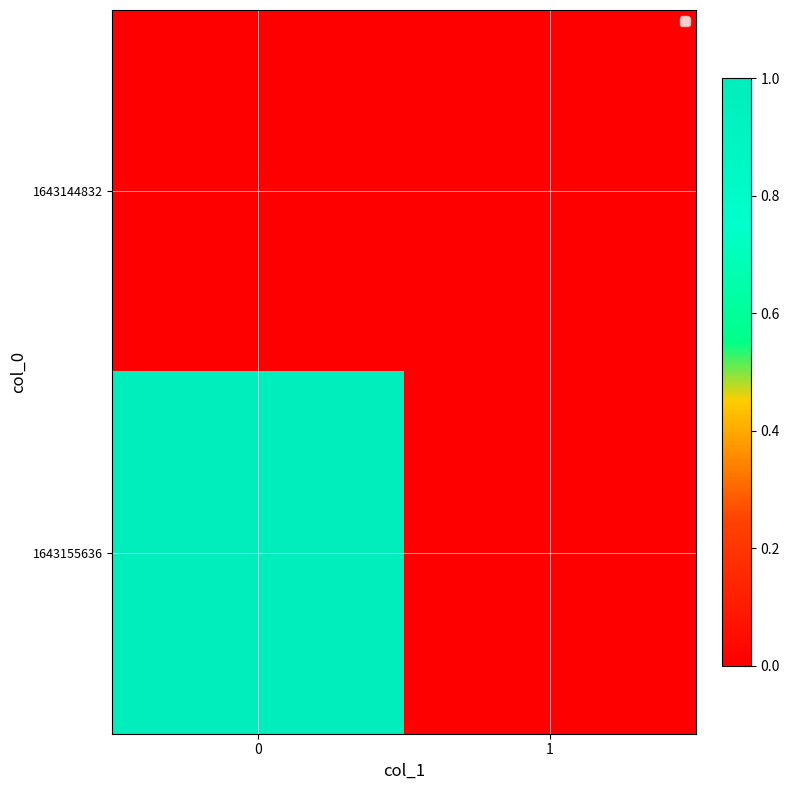

Reading right to left, list all the values displayed in this chart.

1643144832: 1=0	0=0
1643155636: 1=0	0=1